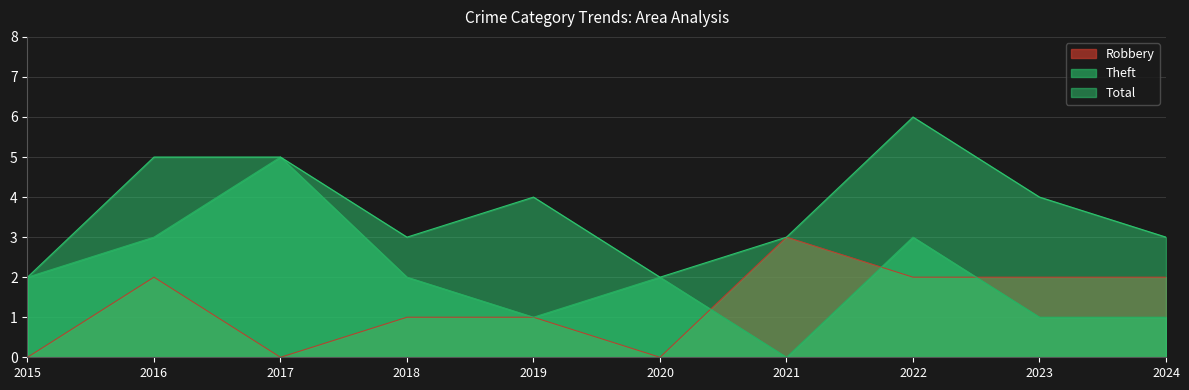

True or false: Total and Robbery cross at least once.

False